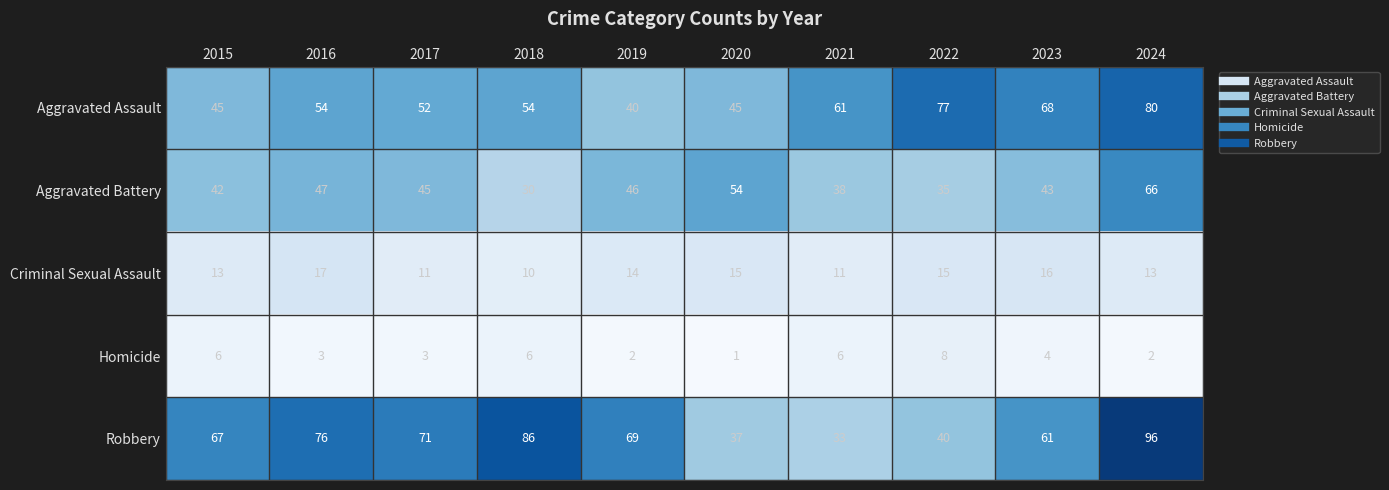

Rank the series by their maximum value, from highest to lowest.

Robbery, Aggravated Assault, Aggravated Battery, Criminal Sexual Assault, Homicide